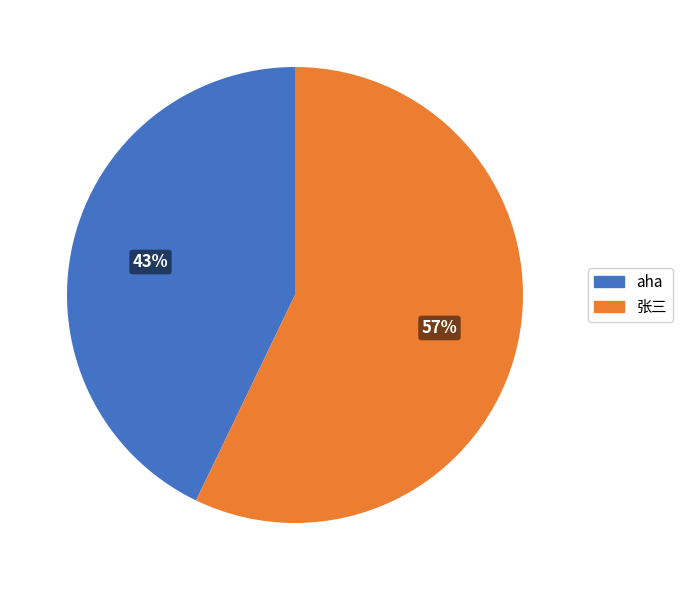

To the nearest percent, what percentage of the pie is 张三?

57%